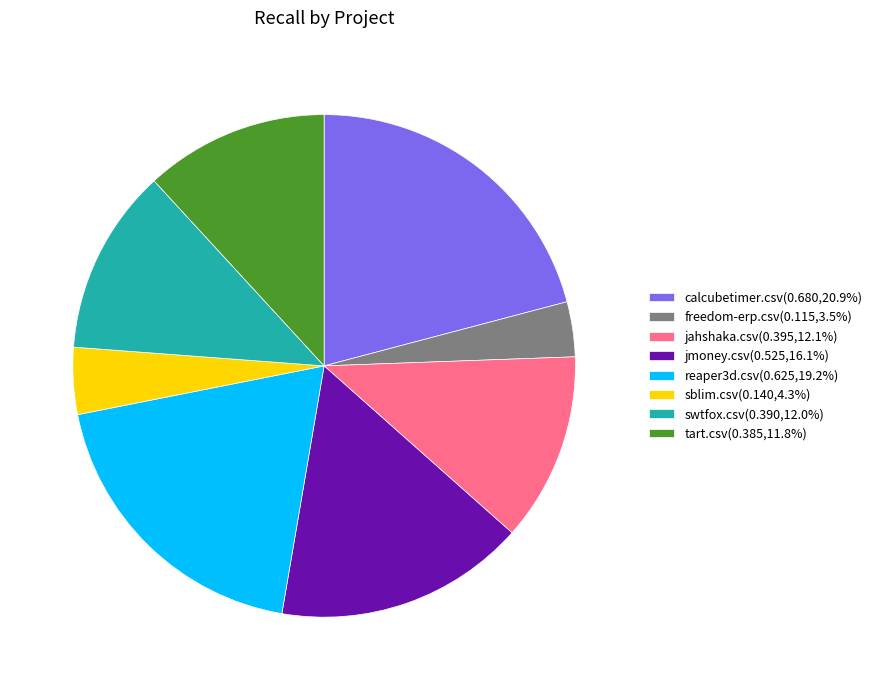

Which category has the smallest portion of the pie?

freedom-erp.csv